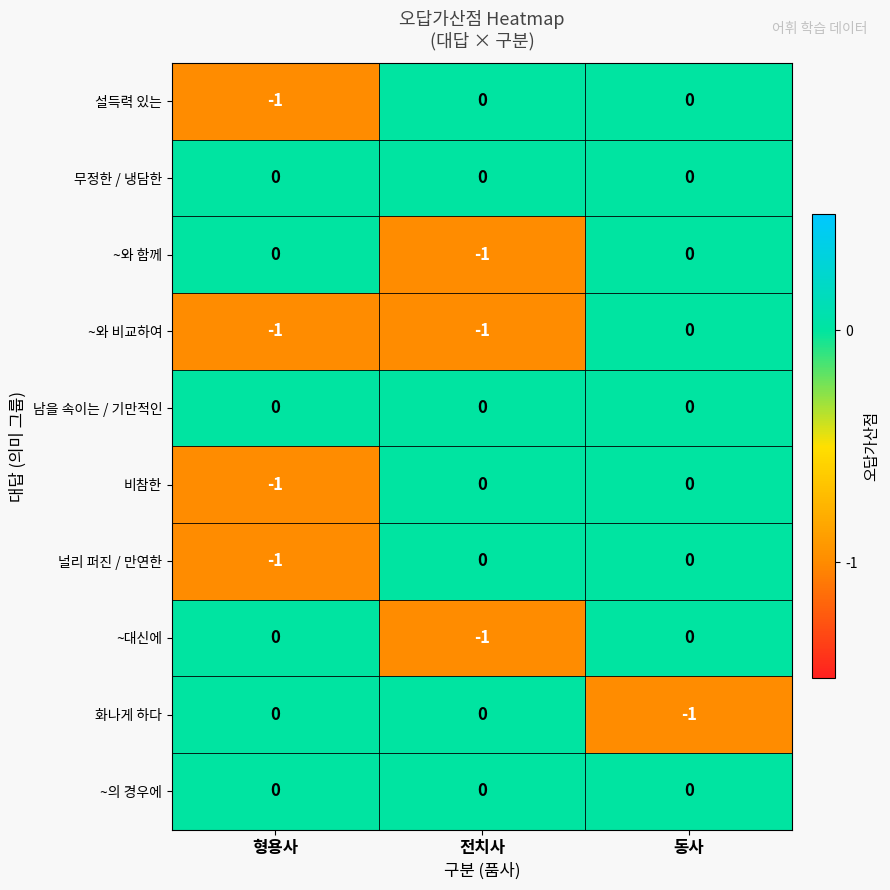

Reading right to left, what are all the values shown in this chart?

설득력 있는: 0	0	-1
무정한 / 냉담한: 0	0	0
~와 함께: 0	-1	0
~와 비교하여: 0	-1	-1
남을 속이는 / 기만적인: 0	0	0
비참한: 0	0	-1
널리 퍼진 / 만연한: 0	0	-1
~대신에: 0	-1	0
화나게 하다: -1	0	0
~의 경우에: 0	0	0